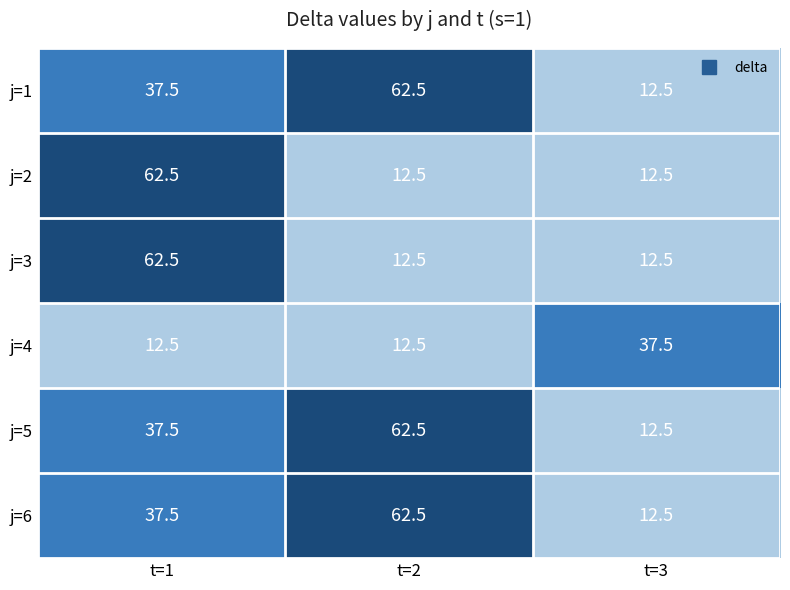

What is the difference between the maximum and minimum values in the j=2 series?

50.0